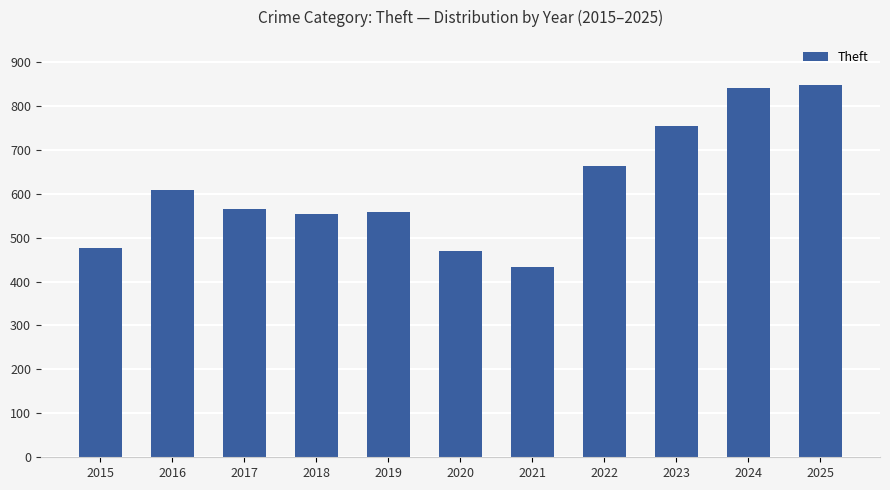

Reading right to left, list all the values displayed in this chart.

847	841	754	663	433	469	559	553	564	608	476